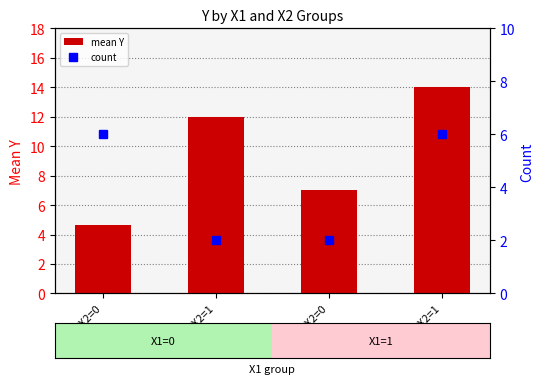

Between X1=1,X2=0 and X1=1,X2=1, which series saw the biggest shift?

mean Y